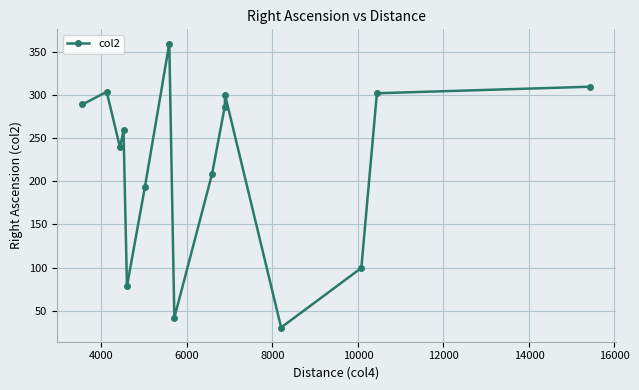

Reading right to left, transcribe all the data shown in this chart.

309.8	302.2	99.6	30.5	300.5	286.9	208.4	41.9	359.9	193.3	78.3	259.2	239.4	303.9	289.2